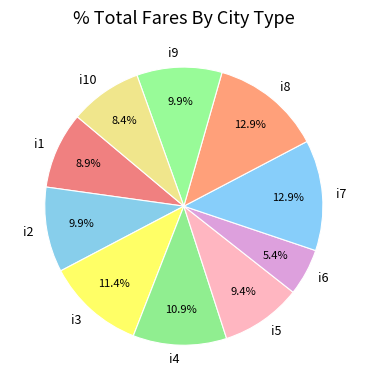

Which category has the smallest portion of the pie?

i6